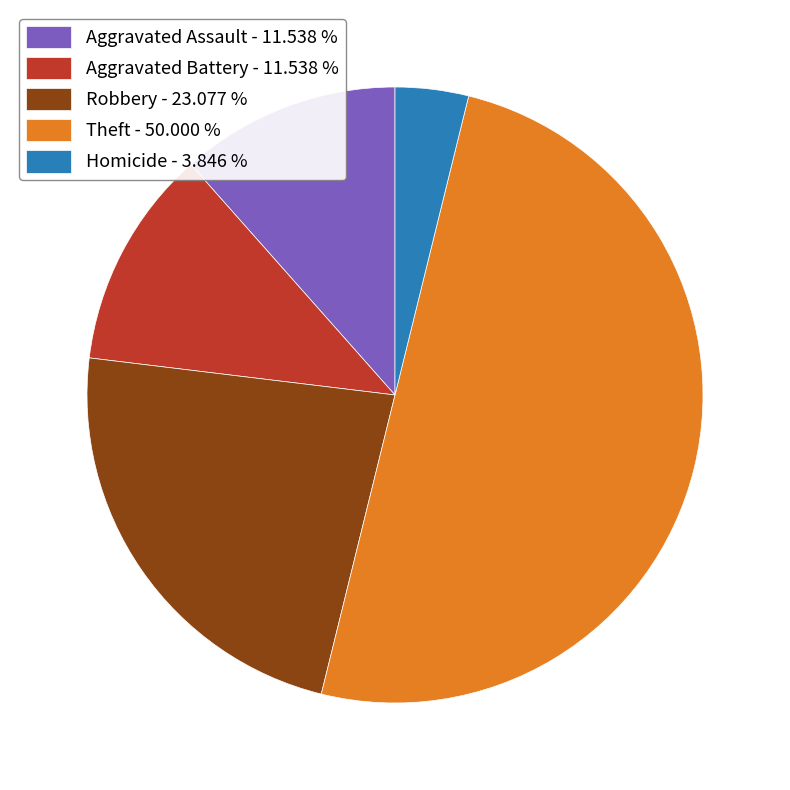

Between Robbery - 23.077 % and Aggravated Battery - 11.538 %, which is larger?

Robbery - 23.077 %